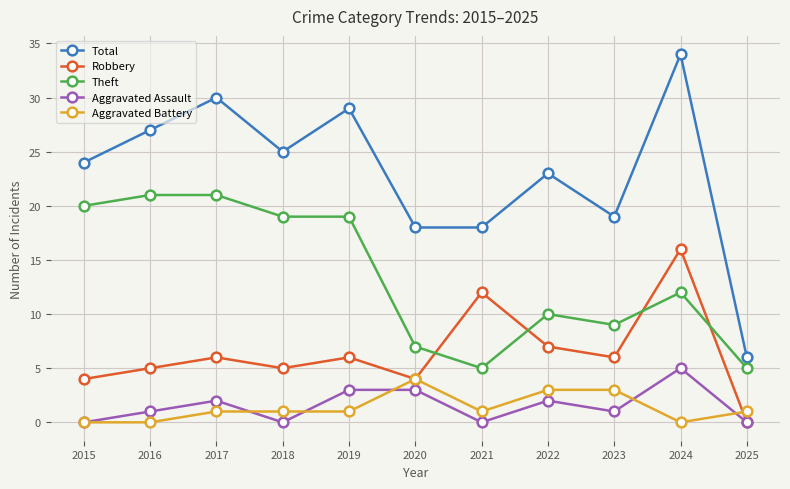

Count the Aggravated Battery values in the range 0 to 3.

10